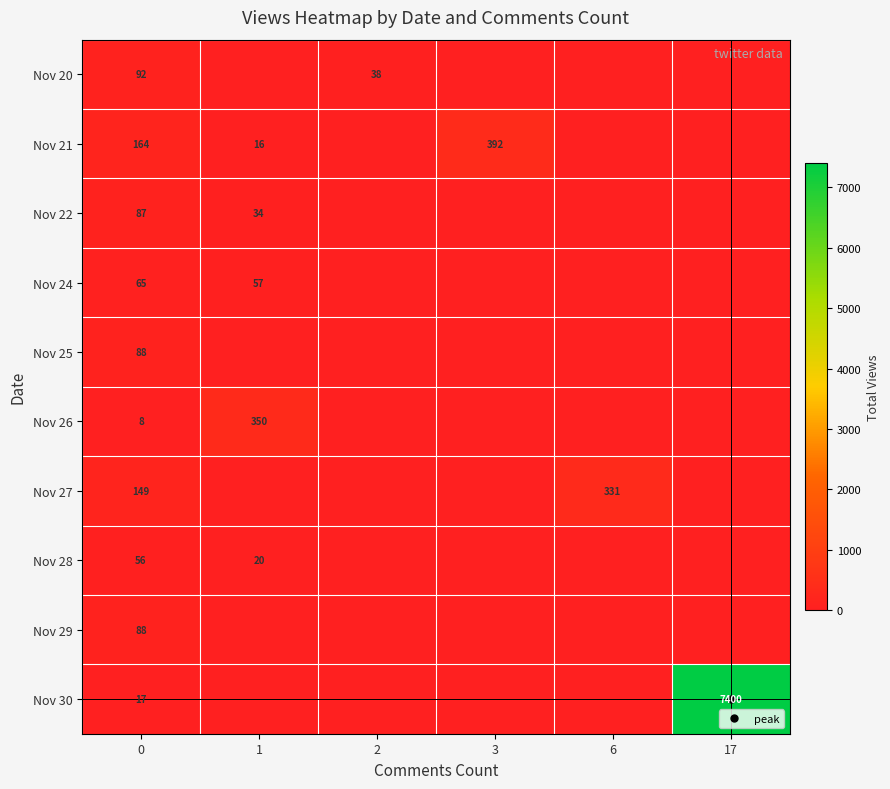

What is the sum of the Nov 26 values at 0 and 3?

8